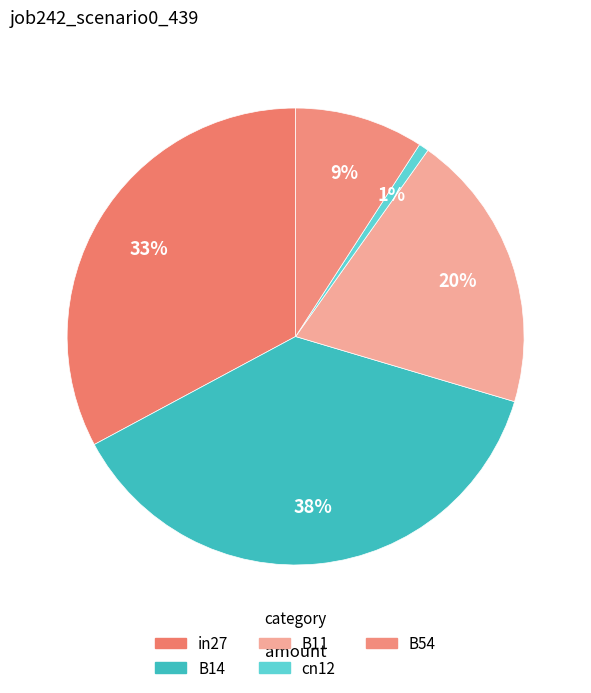

Is B54 the majority of the pie?

No